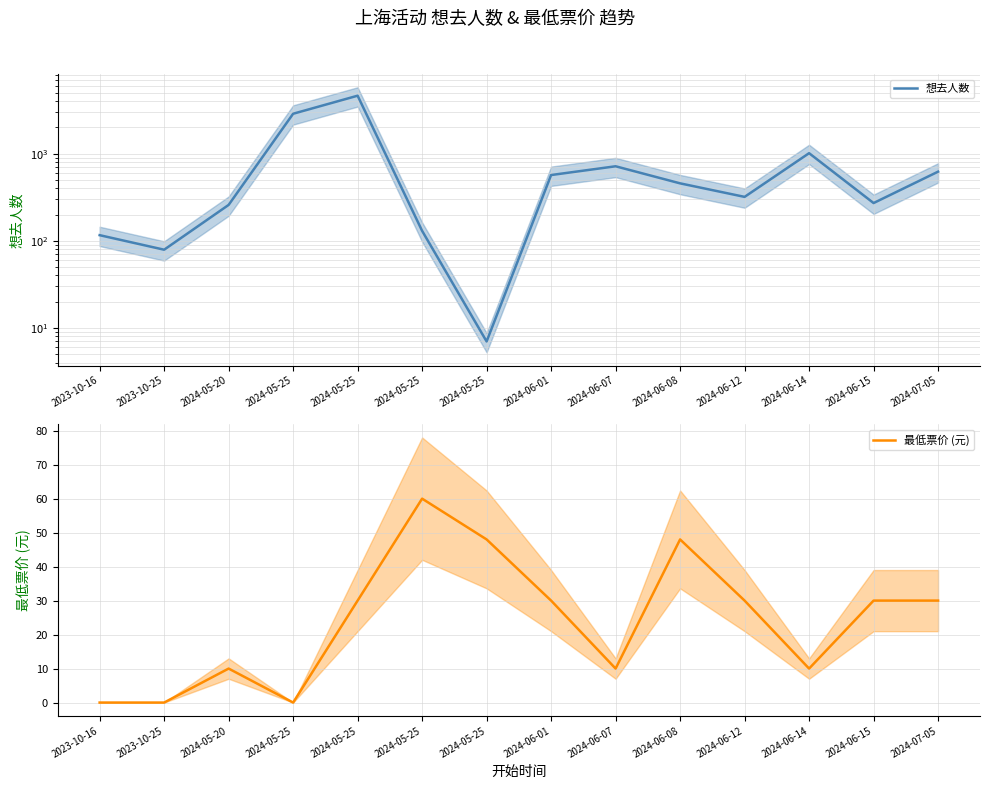

What are all the series names shown in the legend?

想去人数, 最低票价 (元)